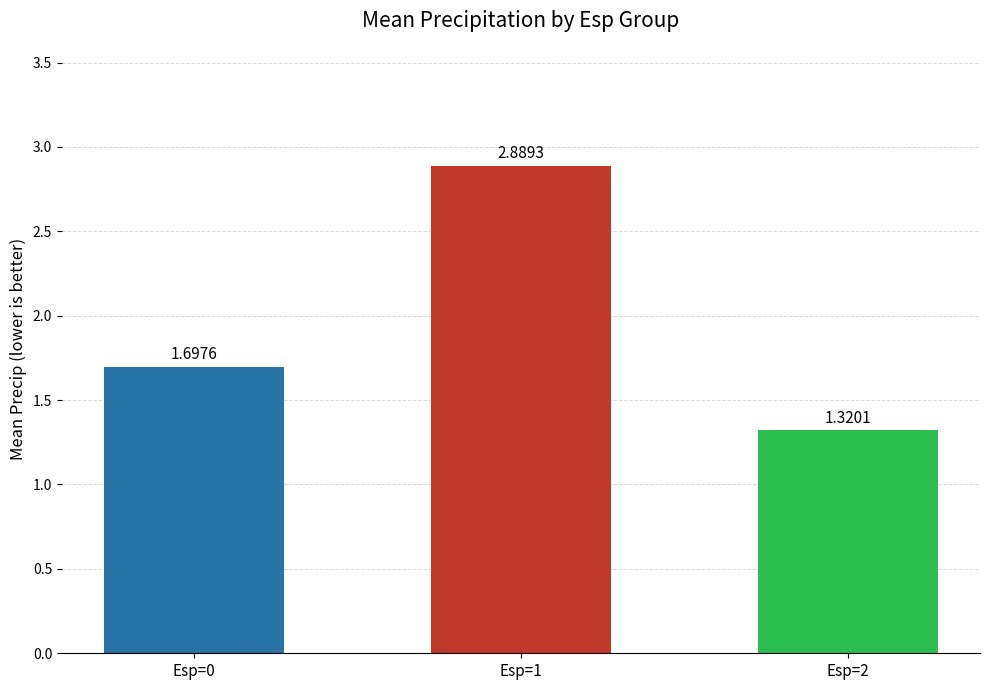

List the labels in order of value, smallest first.

Esp=2, Esp=0, Esp=1